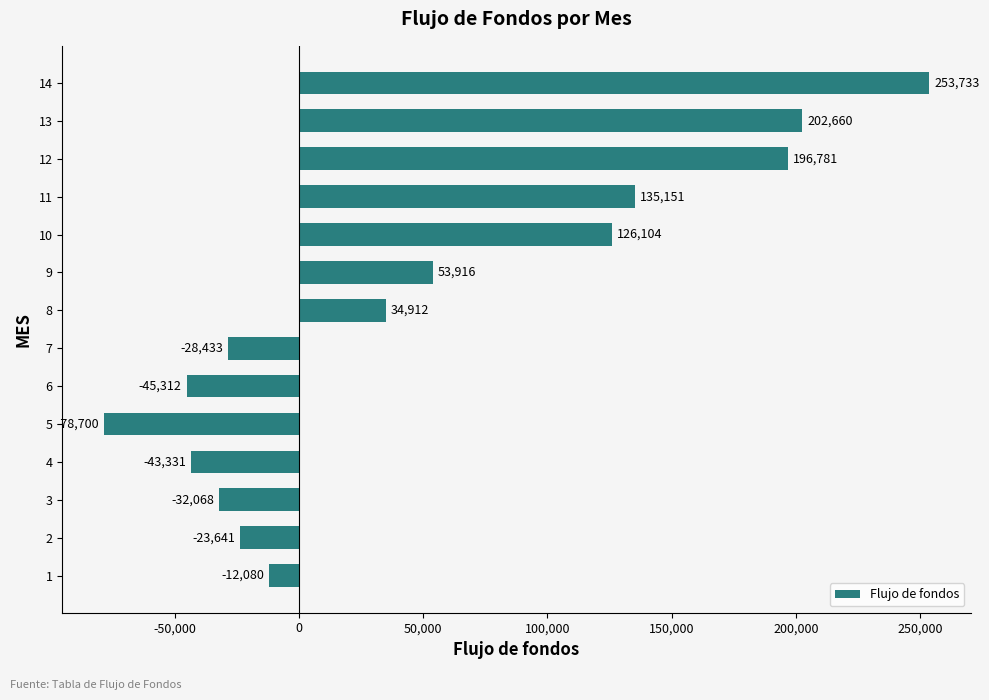

Is it true that the value at 6 is -71392.4?

False